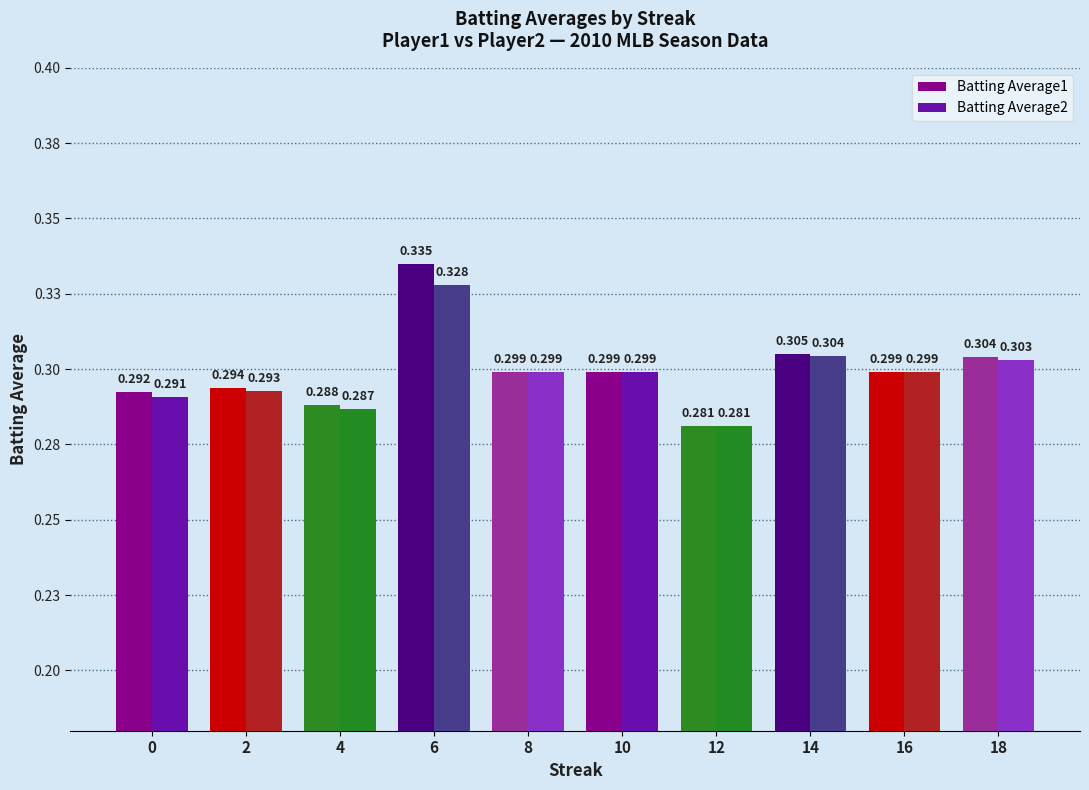

Rank the categories by Batting Average1 value from lowest to highest.

12, 4, 0, 2, 8, 10, 16, 18, 14, 6